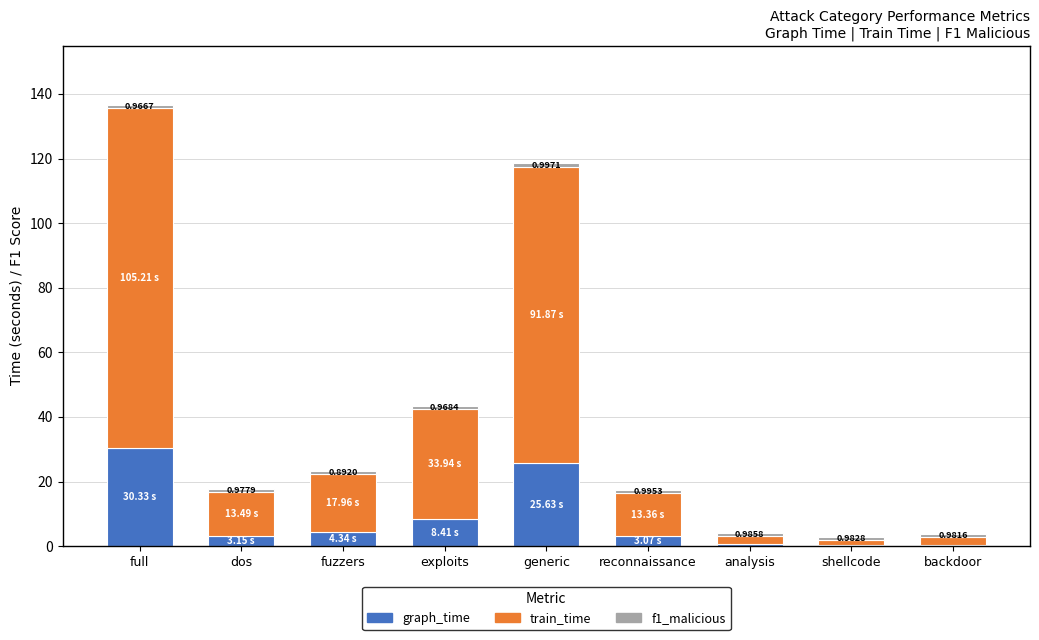

At which category is the sum across all series the highest?

full